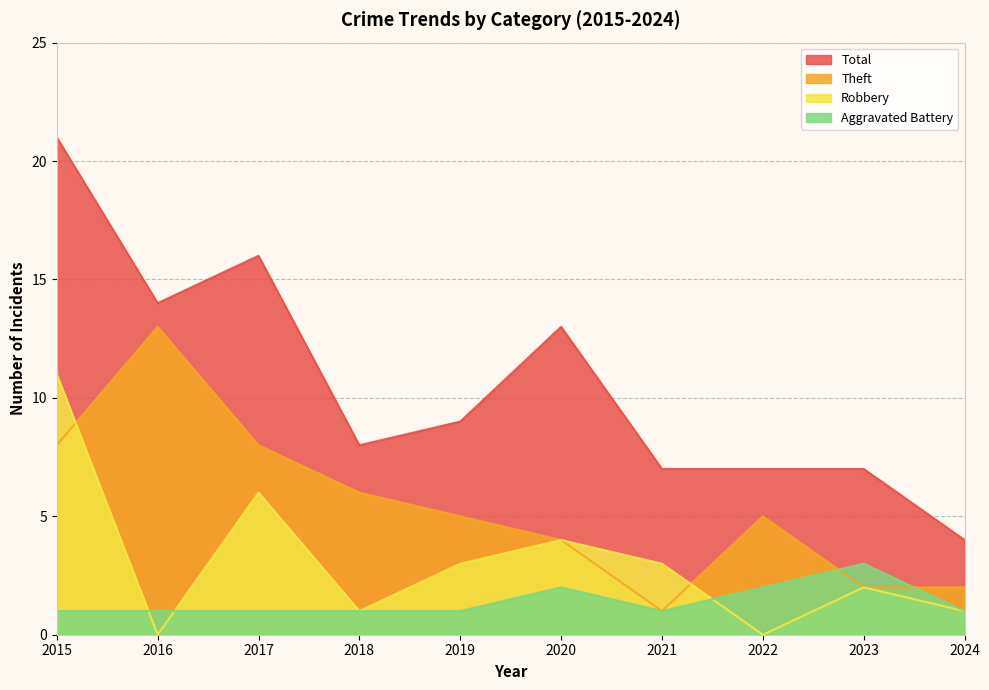

Reading right to left, transcribe all the data shown in this chart.

Aggravated Battery: 1	3	2	1	2	1	1	1	1	1
Robbery: 1	2	0	3	4	3	1	6	0	11
Theft: 2	2	5	1	4	5	6	8	13	8
Total: 4	7	7	7	13	9	8	16	14	21